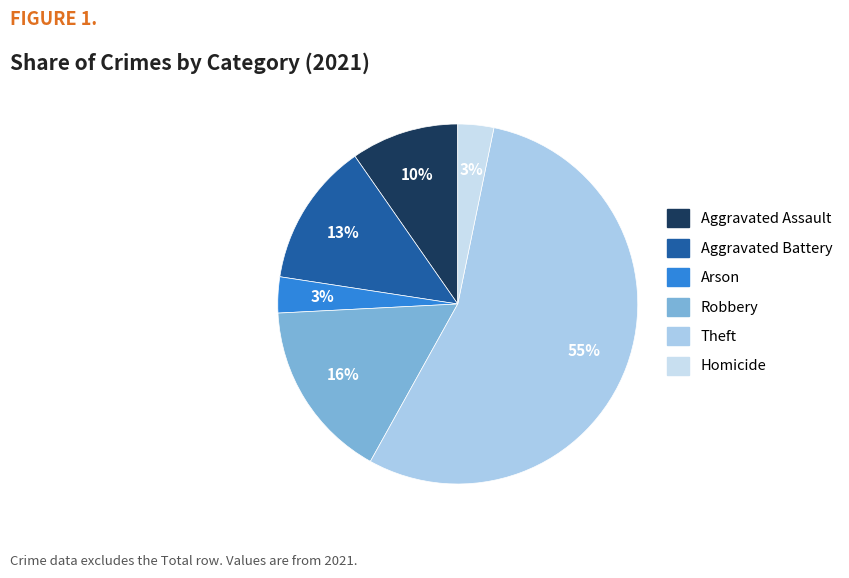

What is the ratio of the value at Theft to the value at Robbery?

3.4